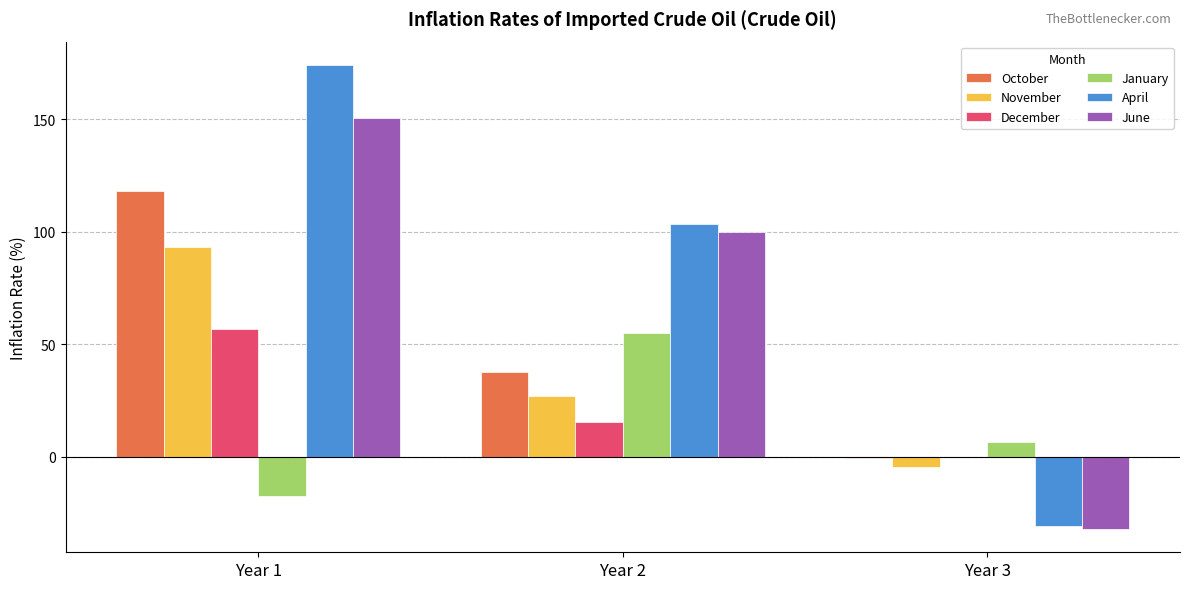

What is the sum of the October values at Year 1 and Year 2?

155.5